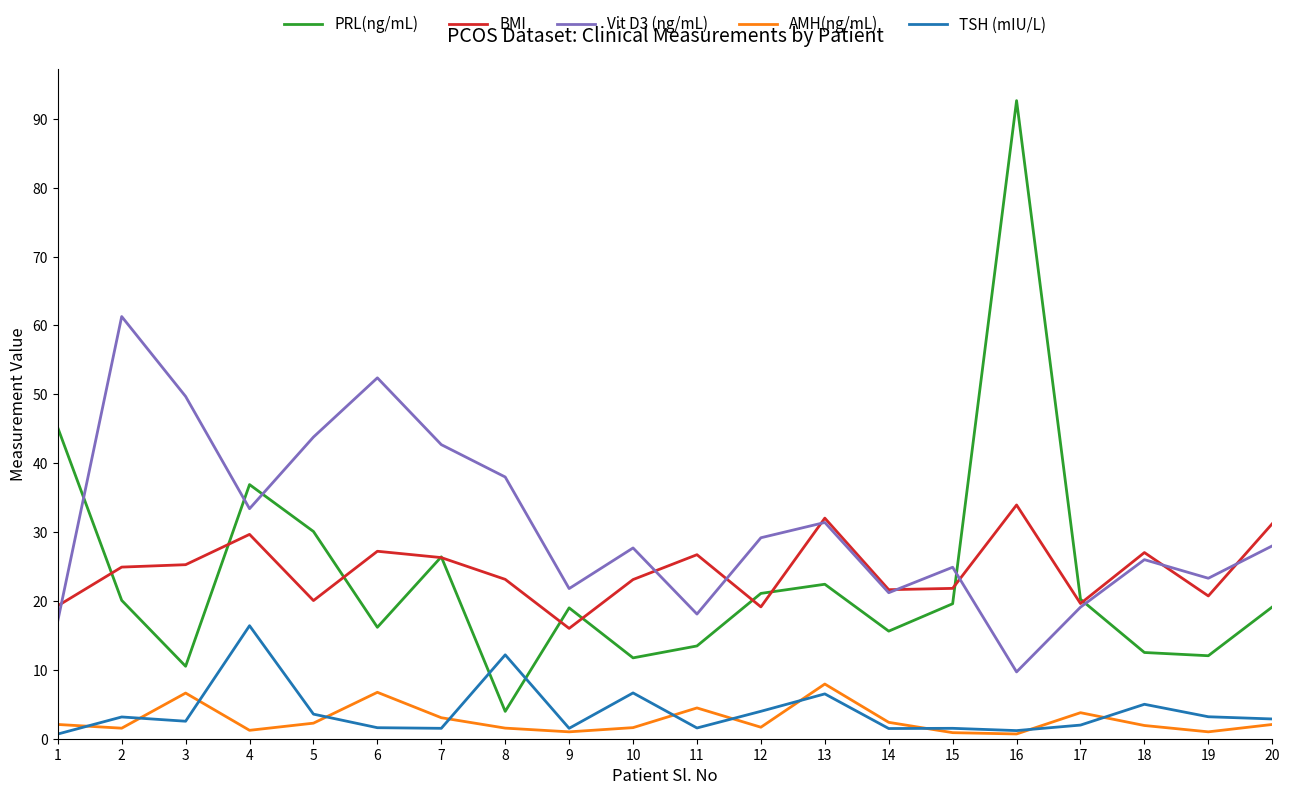

List the series in order of their peak value, lowest first.

AMH(ng/mL), TSH (mIU/L), BMI, Vit D3 (ng/mL), PRL(ng/mL)